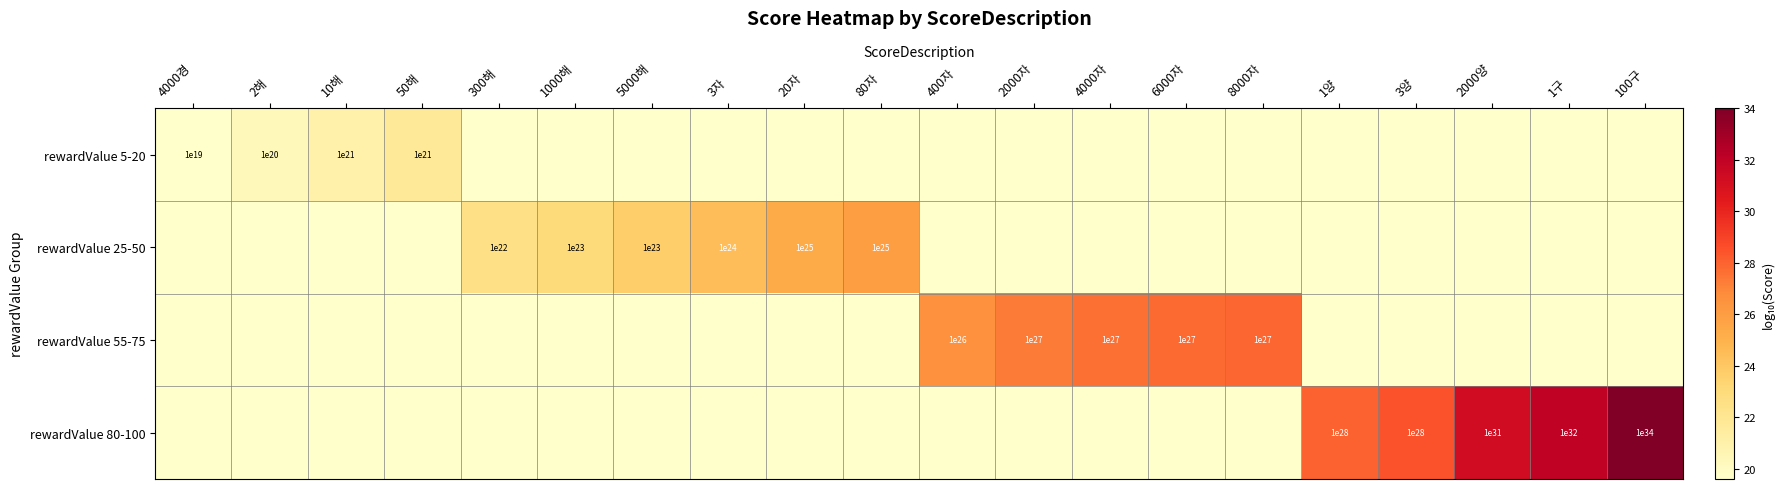

The value of rewardValue 55-75 at 400자 is 100000000000000004764729344. True or false?

True